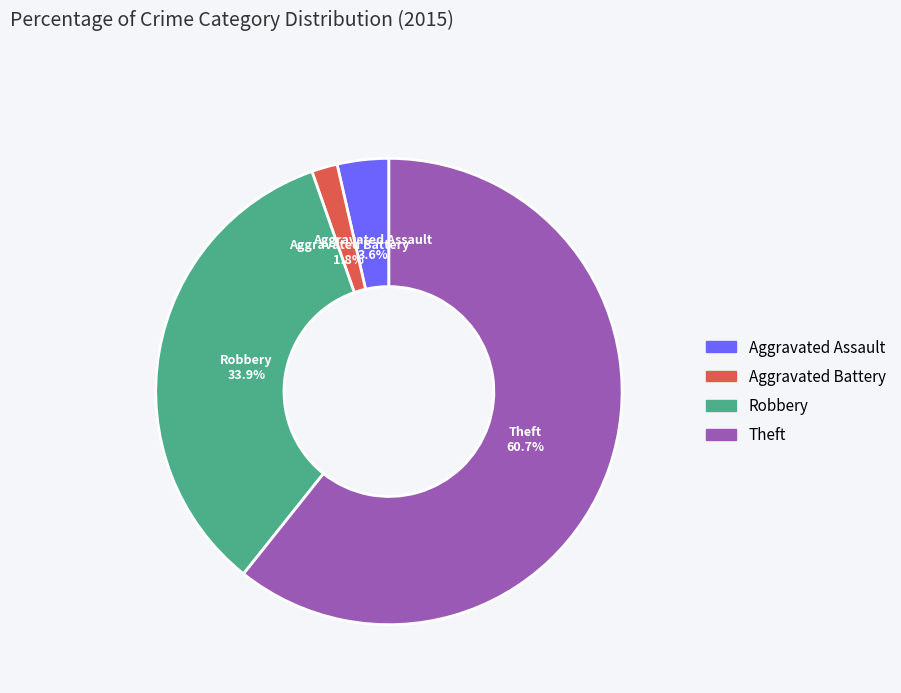

Is there any slice that represents more than half of the pie?

Yes